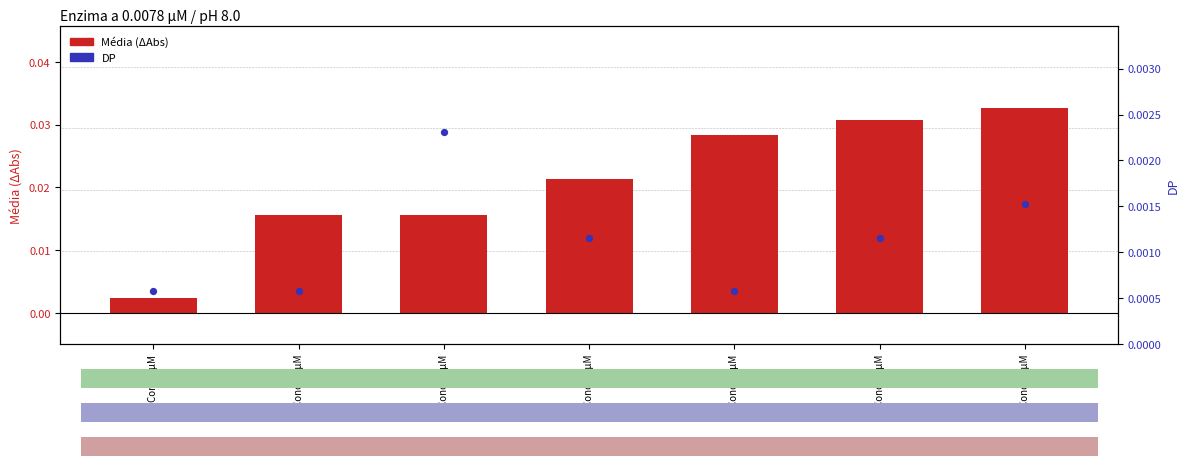

What are all the series names shown in the legend?

Média, DP